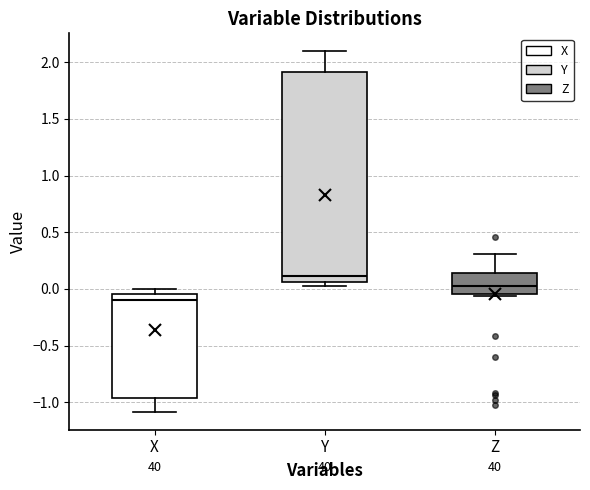

Reading left to right, transcribe this box plot: for each box, give where its median line is, the range the box spans, and where its two whiskers end, as read against the y-axis. The values are not printed on the chart, so give them approximately, as read against the axis.

X: median -0.10, box -0.95 to -0.05, whiskers -1.10 to 0.00
Y: median 0.10, box 0.05 to 1.90, whiskers 0.05 (just below the box's lower edge) to 2.10
Z: median 0.05, box -0.05 to 0.15, whiskers -0.05 (just below the box's lower edge) to 0.30